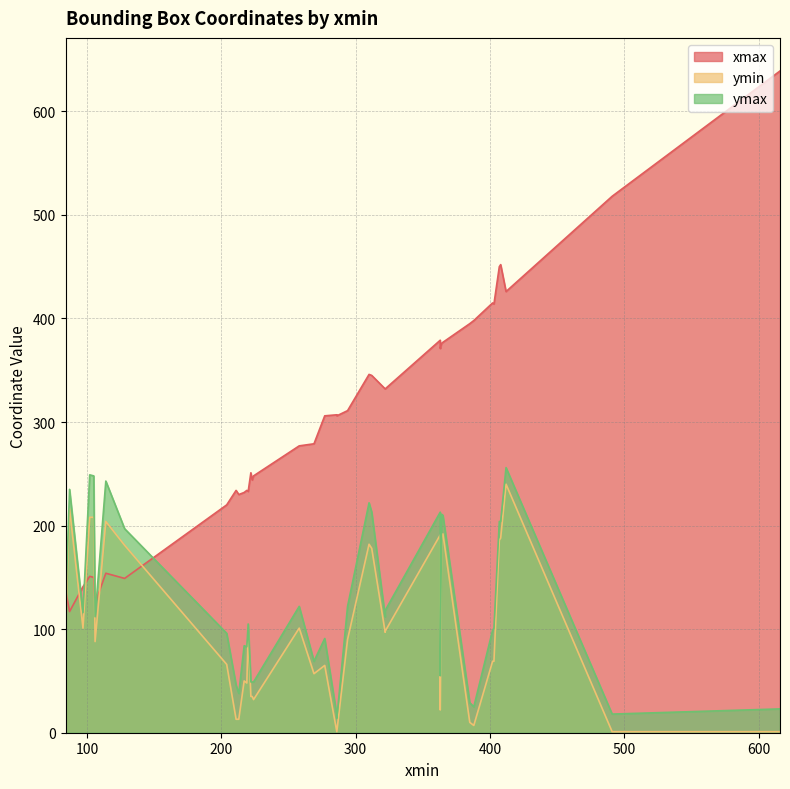

How many values in the ymax series exceed 112?

18